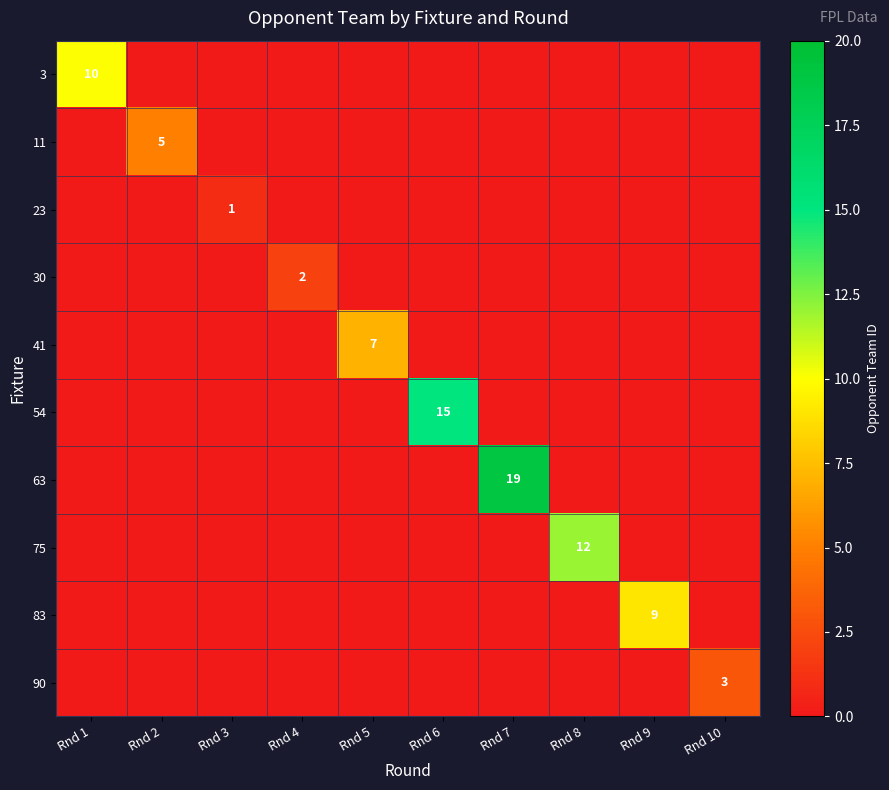

Is it true that 11 equals 2 at Rnd 2?

False